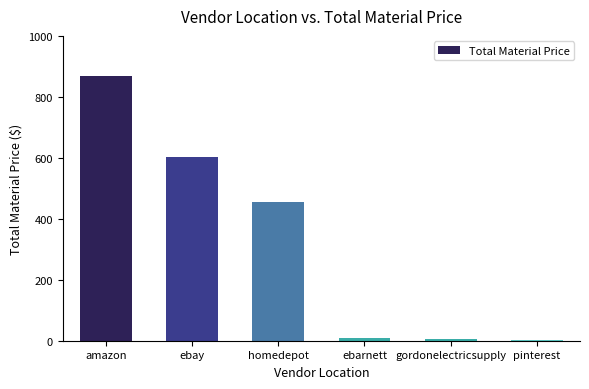

What is the greatest value displayed?

870.9